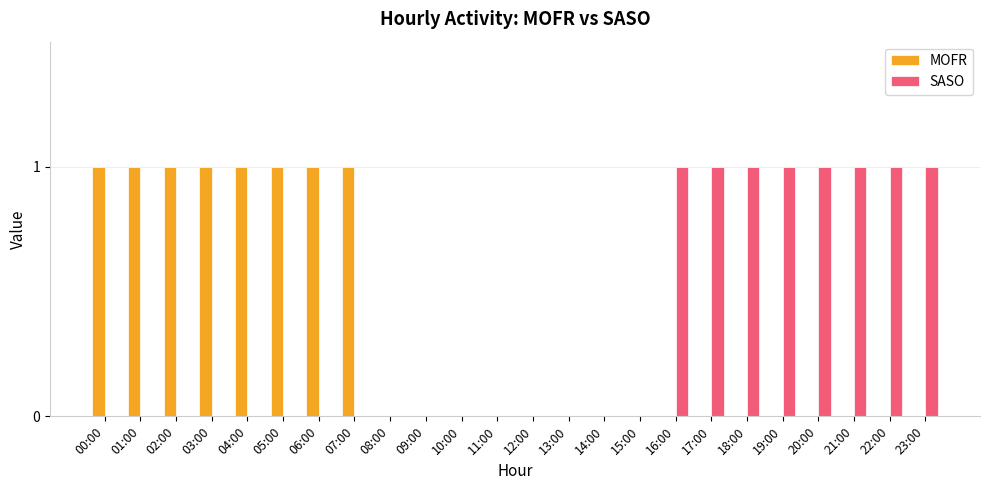

The value of SASO at 08:00 is -1. True or false?

False